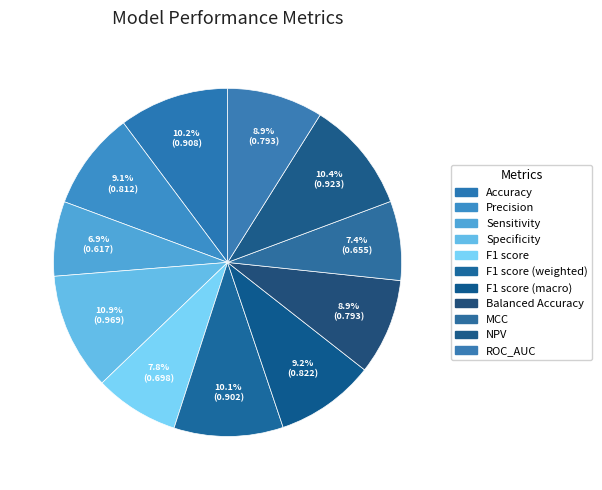

Rank the categories by value from highest to lowest.

Specificity, NPV, Accuracy, F1 score (weighted), F1 score (macro), Precision, Balanced Accuracy, ROC_AUC, F1 score, MCC, Sensitivity